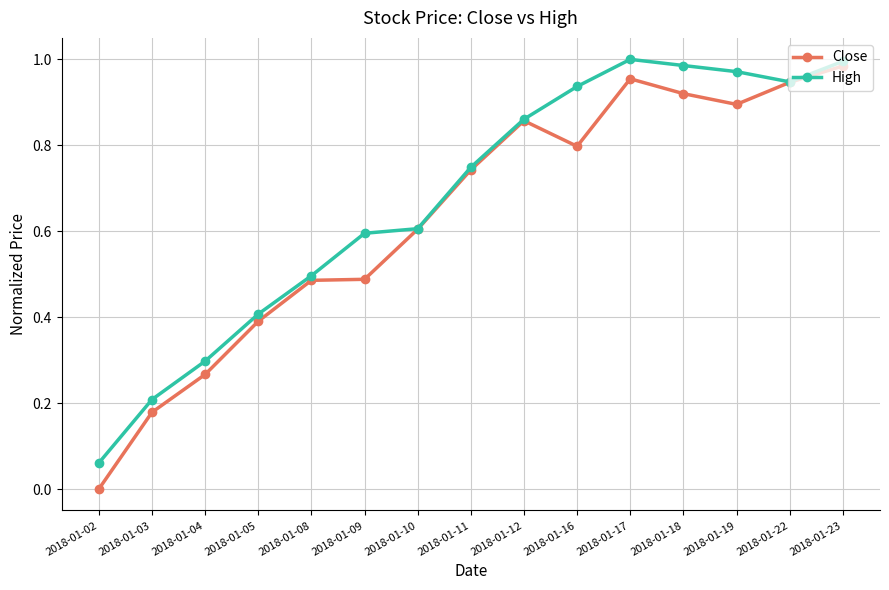

What are all the series names shown in the legend?

Close, High